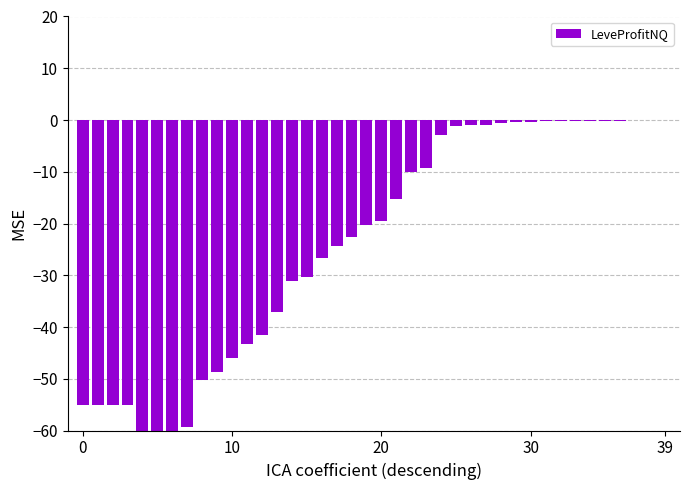

What is the sum of the values at 32 and 18?

-22.8